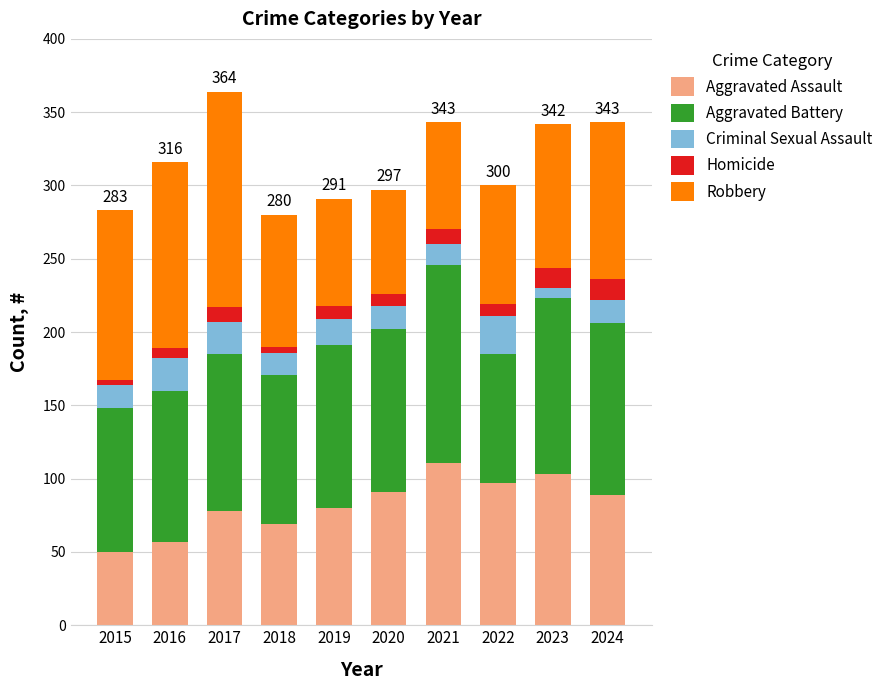

What is the difference between the maximum and minimum values in the Aggravated Assault series?

61